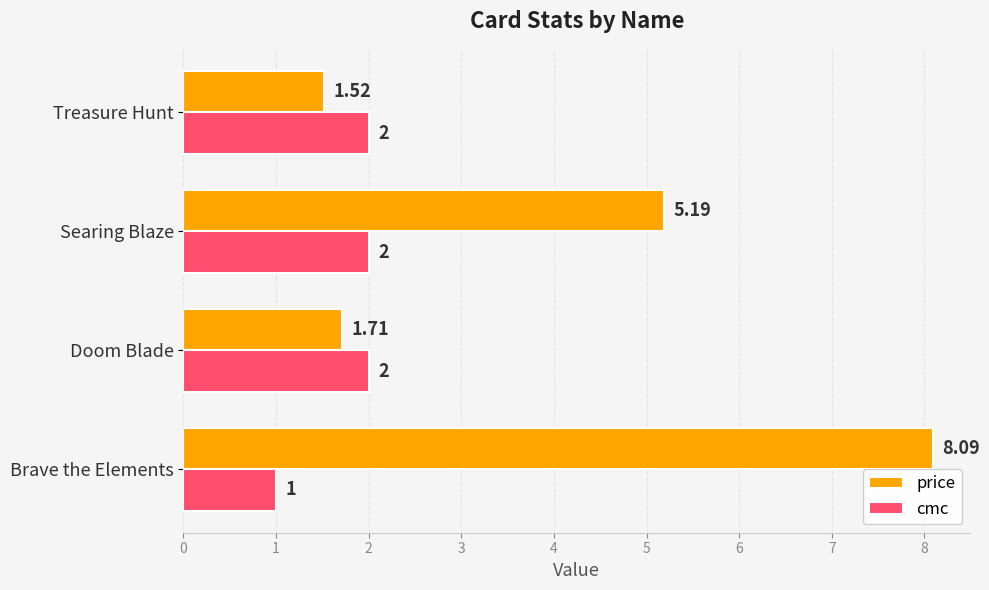

What is the minimum value shown in the chart?

1.0